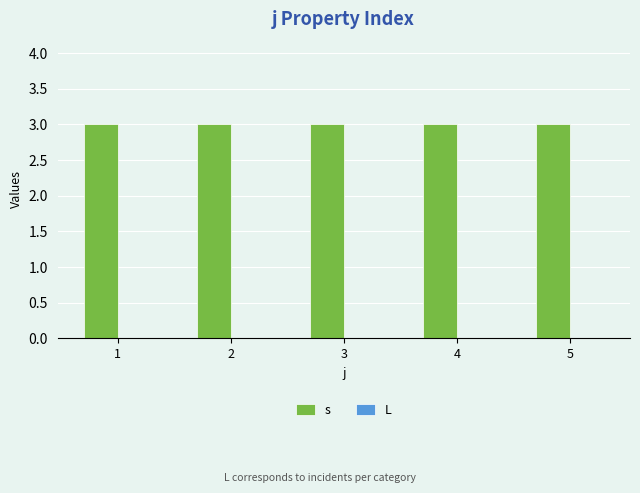

The value of s at 1 is 1. True or false?

False